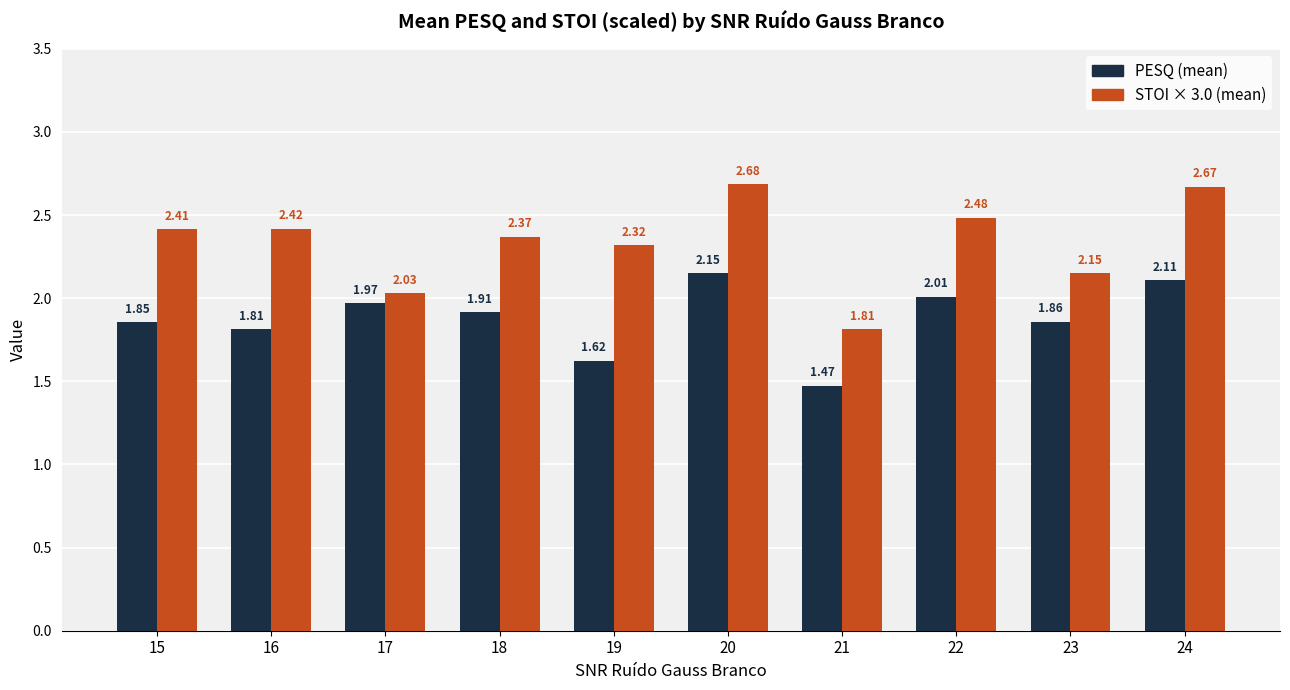

What is the spread (max minus min) of values at 15?

0.6